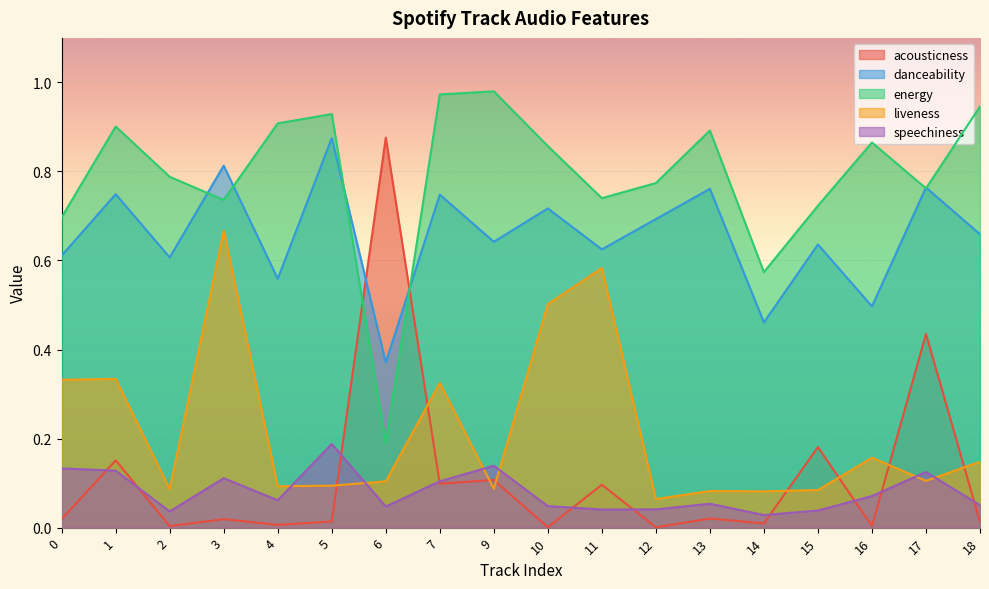

Which category has the highest value across all series?

9